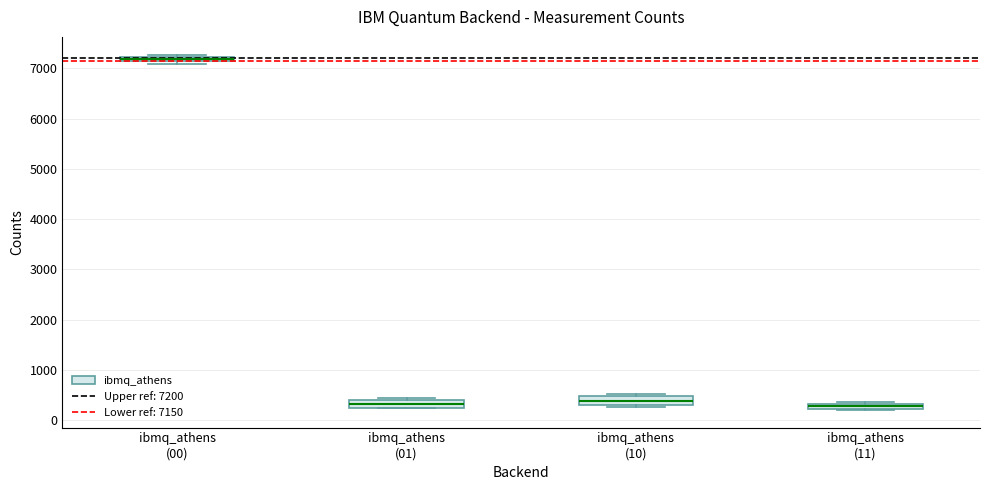

Where is the lower edge of the box for ibmq_athens (11) on the y-axis? The values are not printed on the chart, so give them approximately, as read against the axis.

200